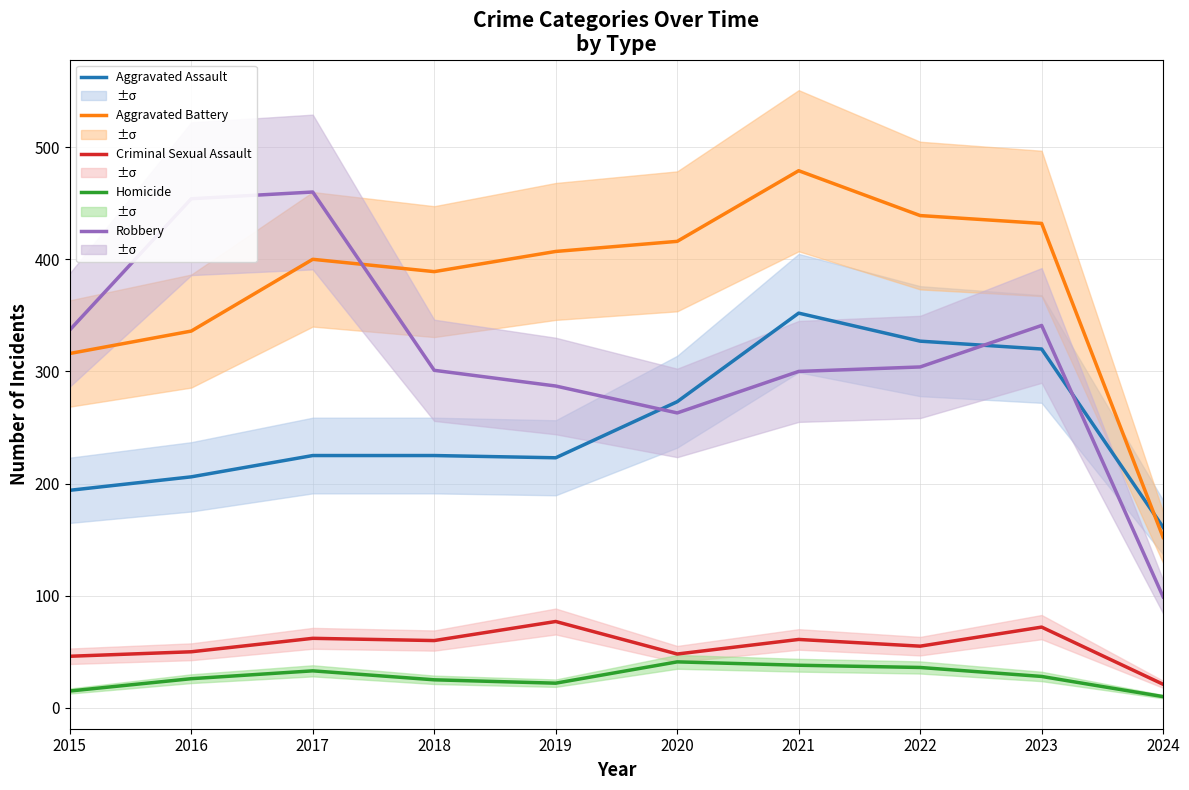

What is the value of the Aggravated Battery point at the 7th from the left?

479